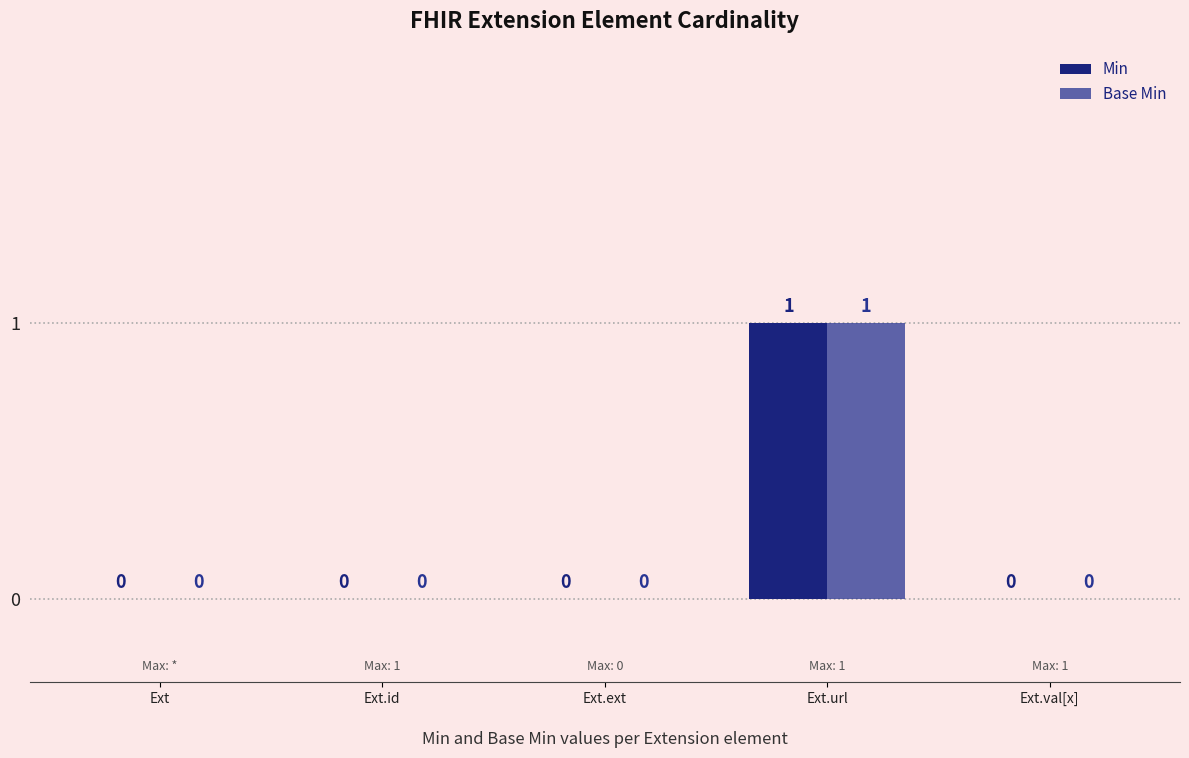

How many distinct data groups are displayed?

2